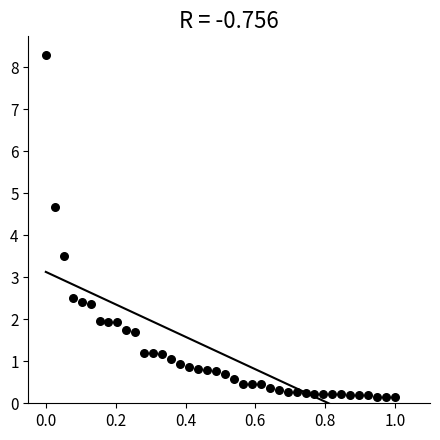

What Y value in the scatter plot is closest to 4?

3.5